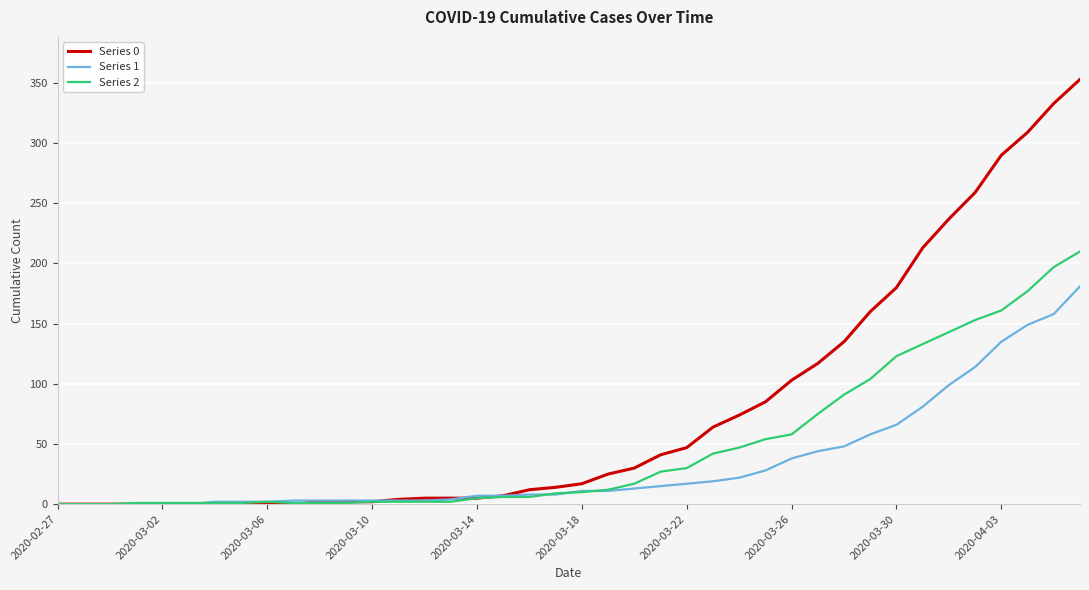

How many lines are shown in the chart?

3